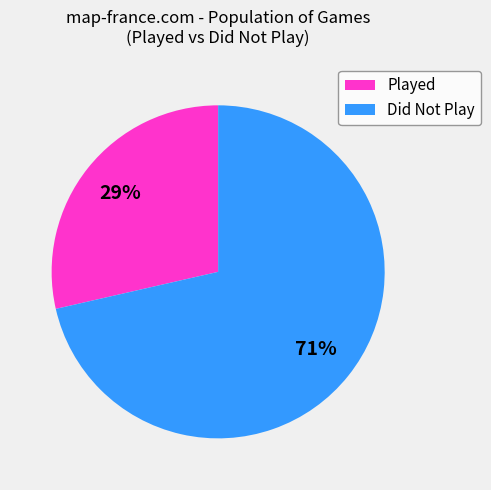

What percentage is the Did Not Play slice, to the nearest percent?

71%